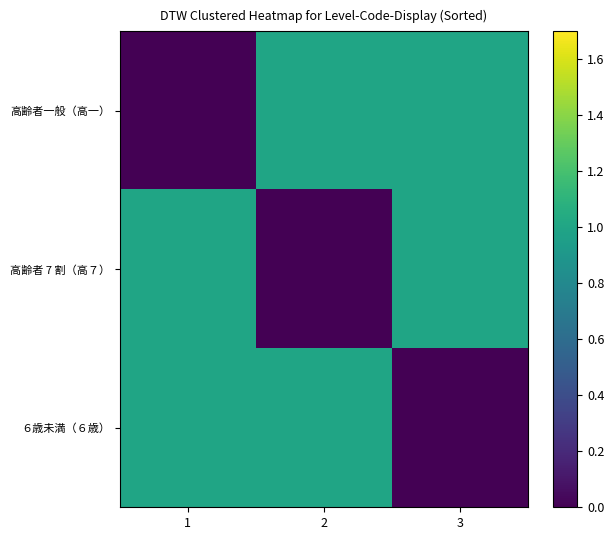

At which category does the chart reach its peak across all series?

2